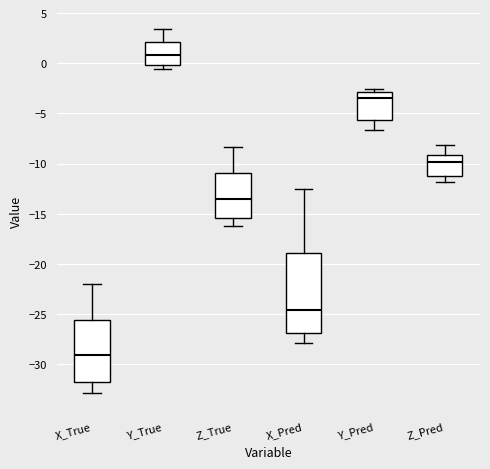

Which box has the highest median line?

Y_True